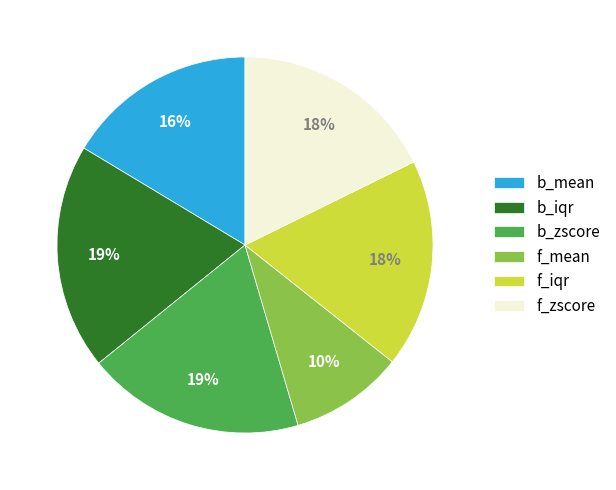

Is it true that b_mean is 16% of the pie?

True